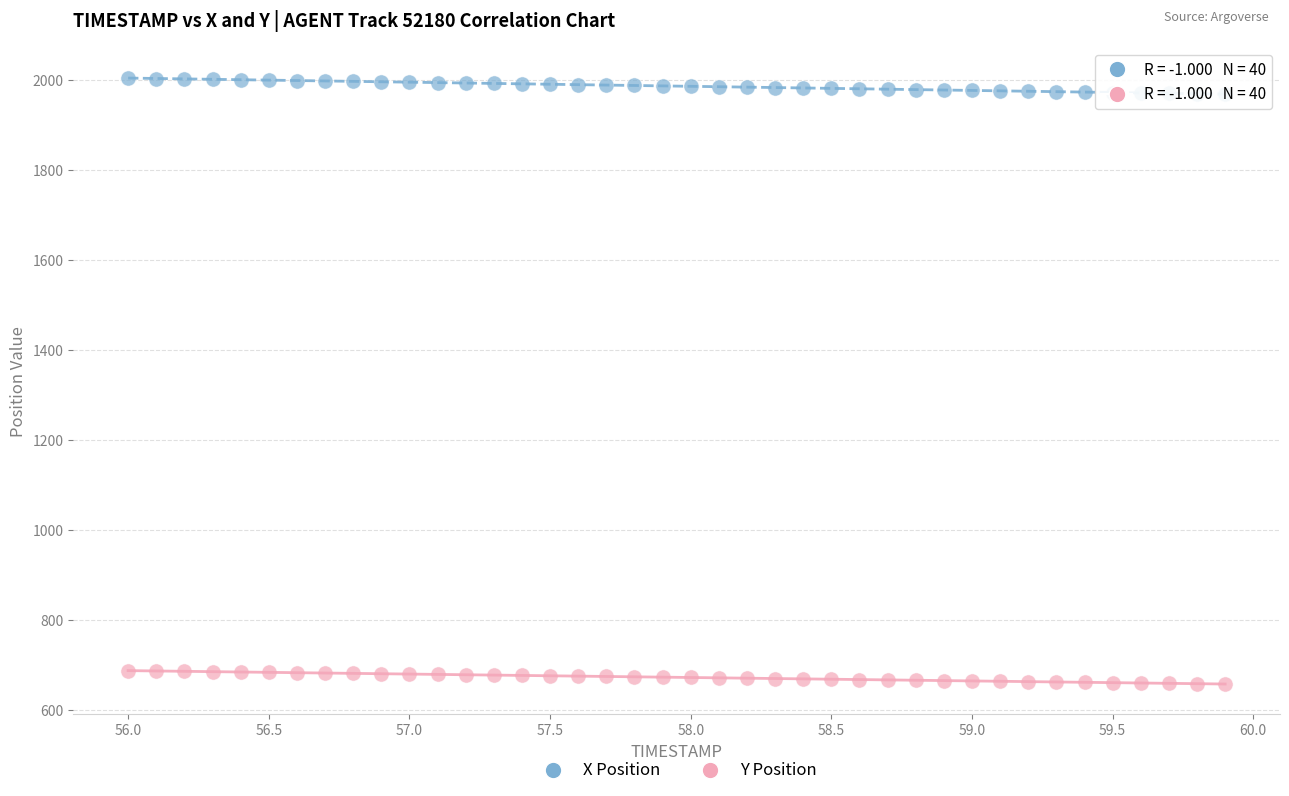

Across all data points, what is the range of Y values (max minus min)?

1346.6